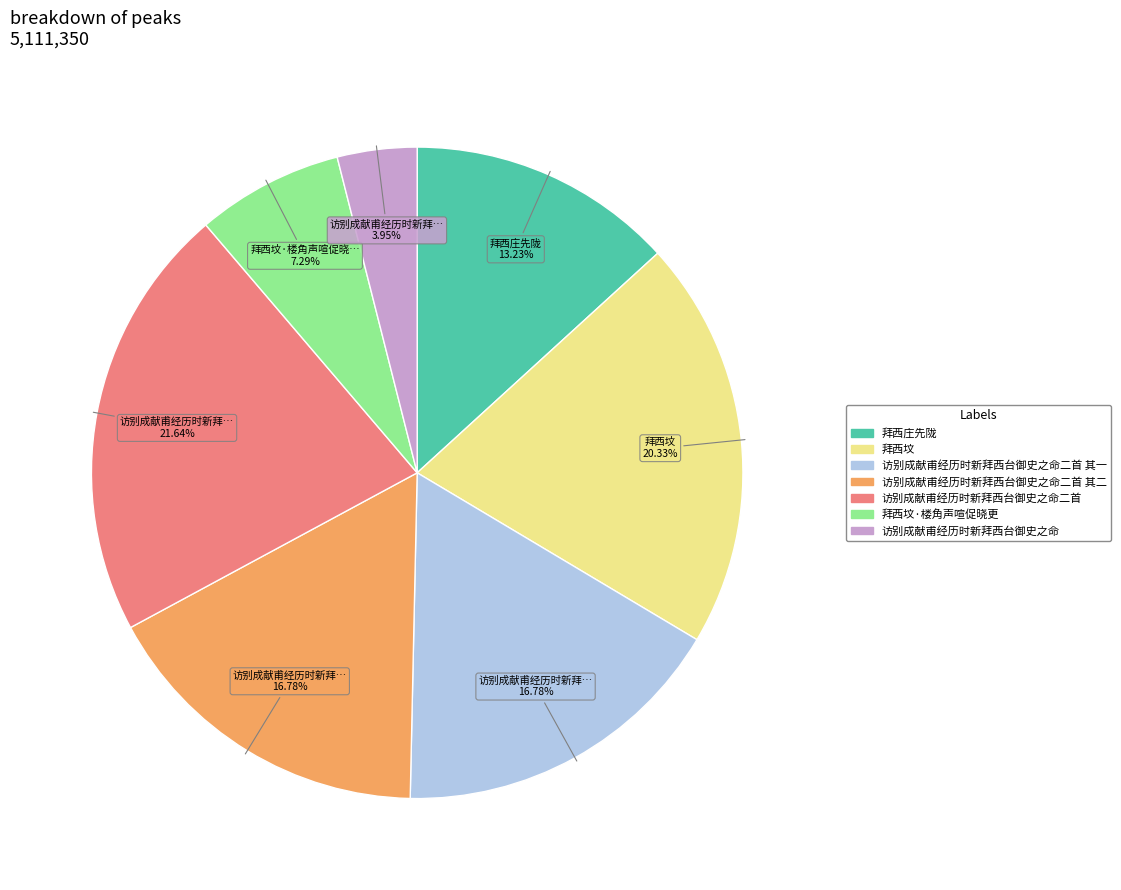

Is there any slice that represents more than half of the pie?

No